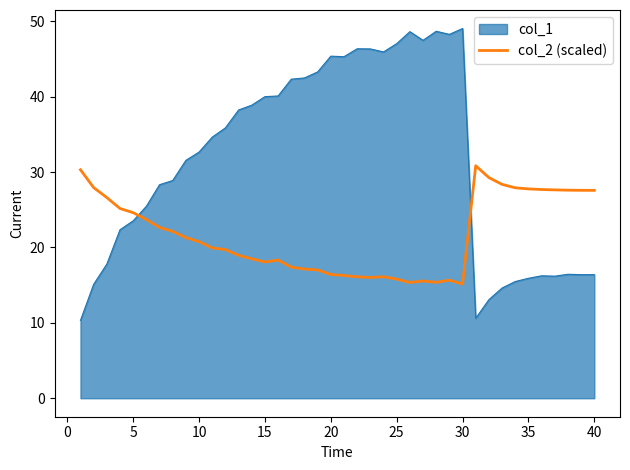

What is the difference between the maximum and minimum values in the col_2 (scaled) series?

15.7